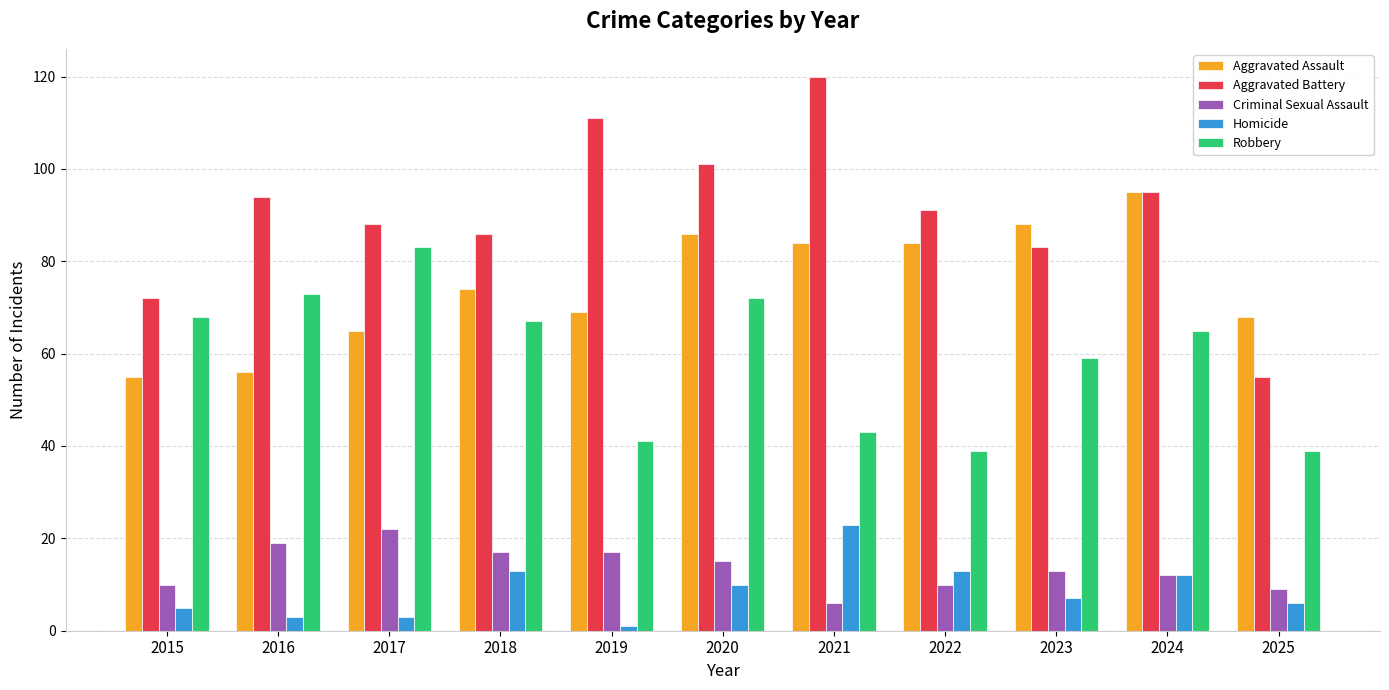

What is the spread (max minus min) of values at 2023?

81